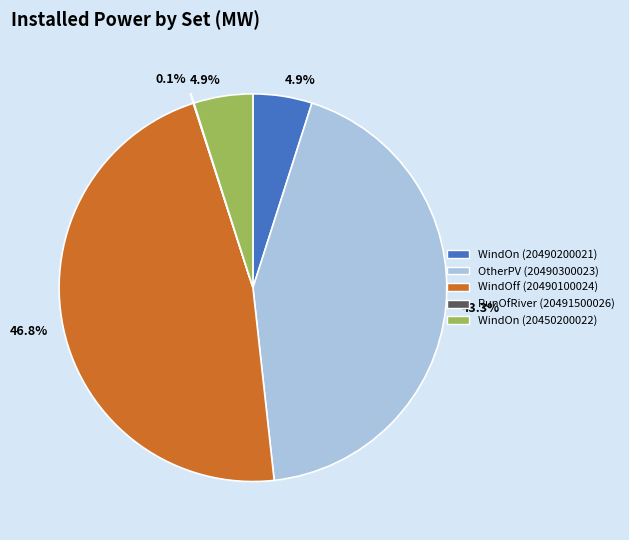

Is WindOff (20490100024) the majority of the pie?

No